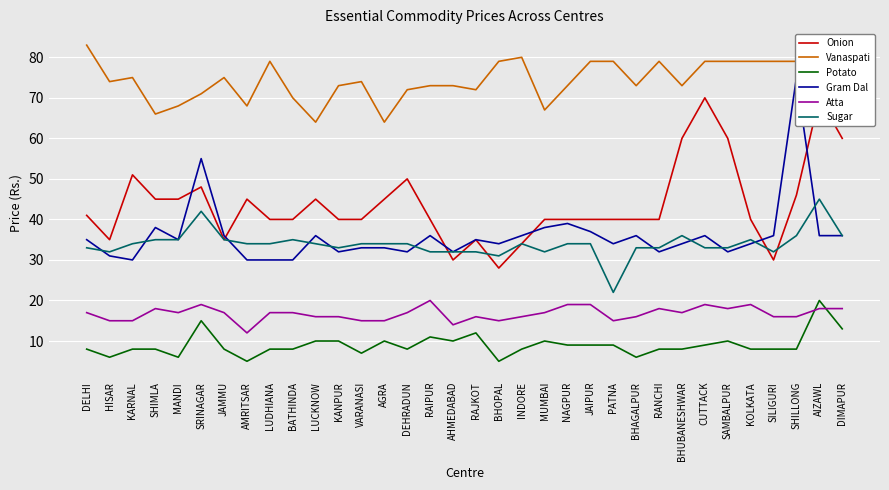

What is the highest value of the Gram Dal series?

75